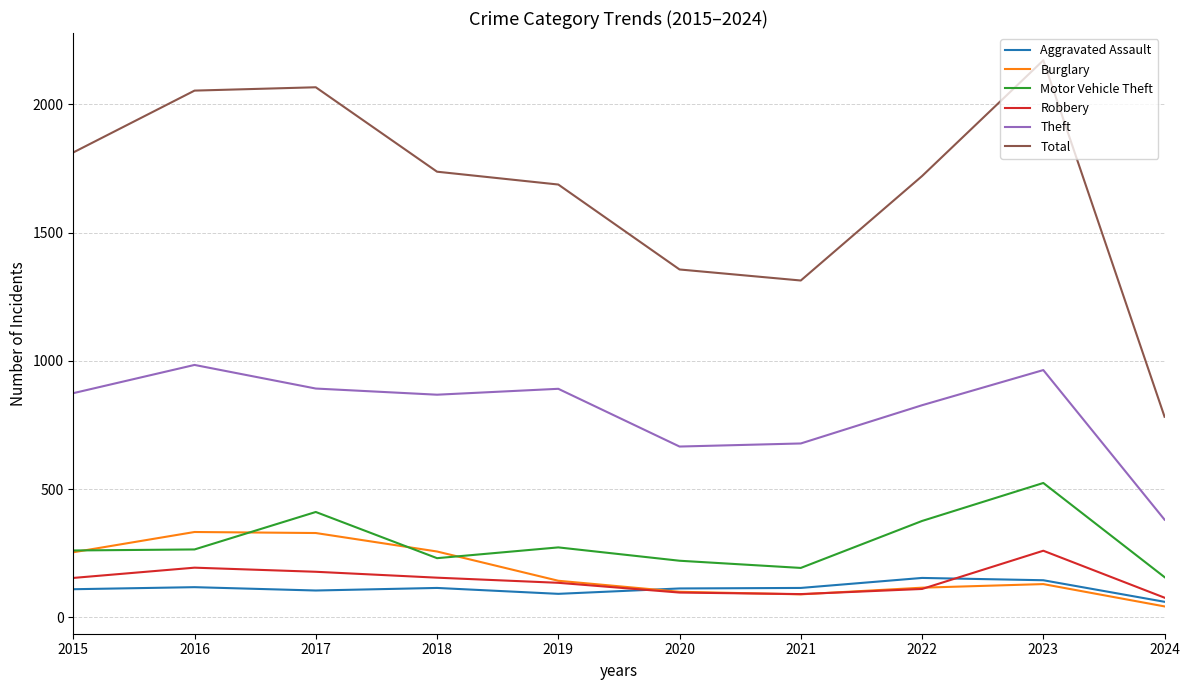

True or false: Total and Theft intersect in this chart.

False